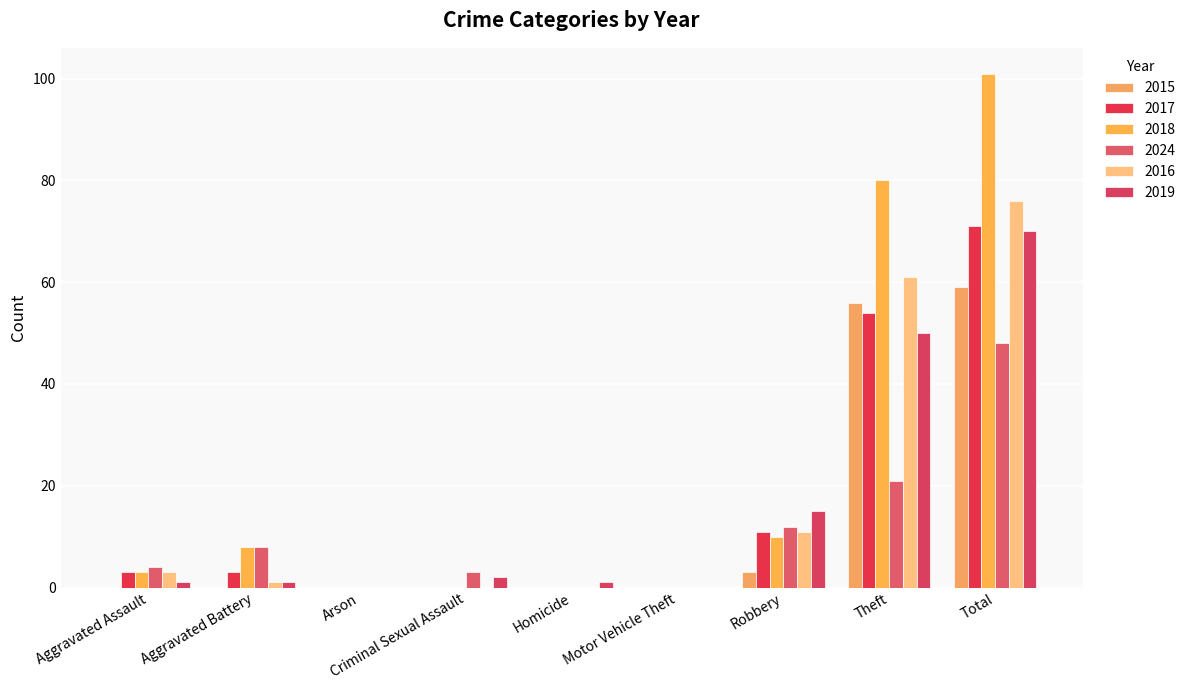

What is the total value across all series at Homicide?

1